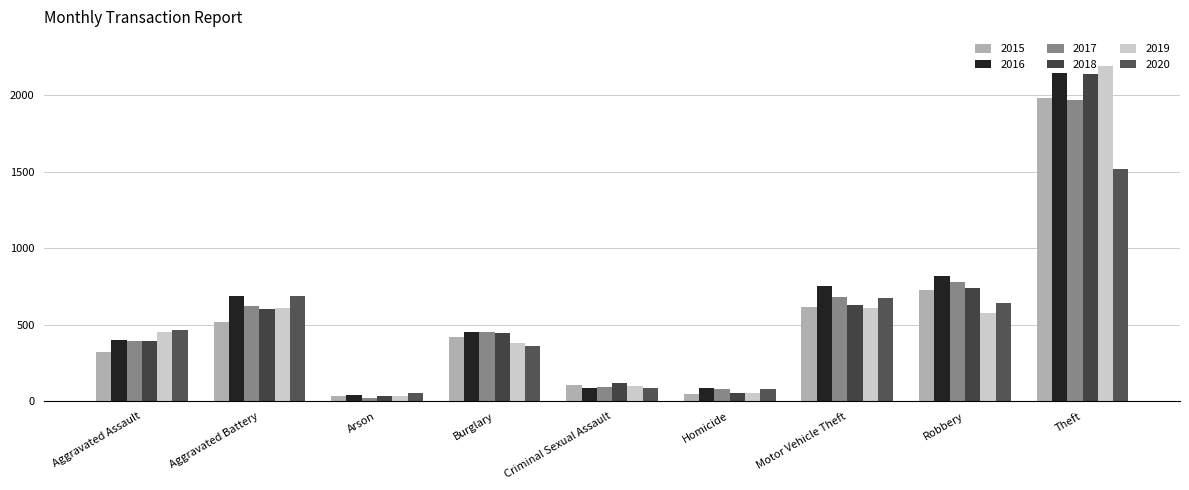

How many groups of bars are there?

9